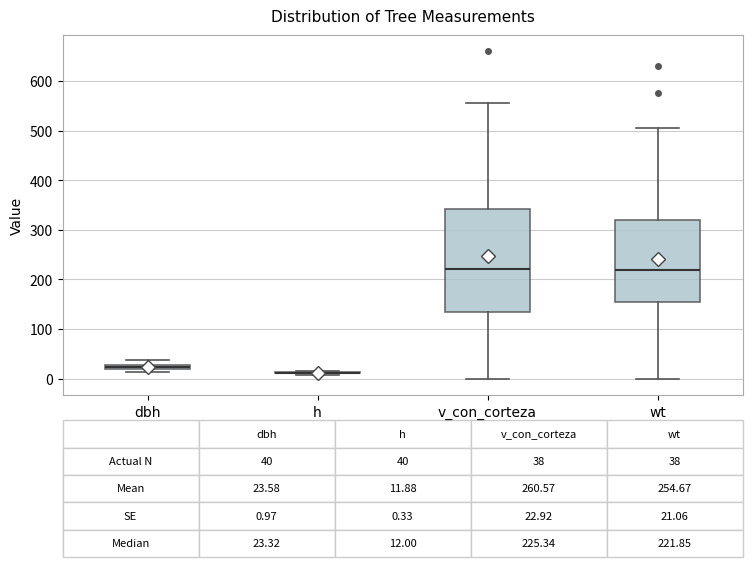

Which box is the tallest, from its lower edge to its upper edge?

v_con_corteza